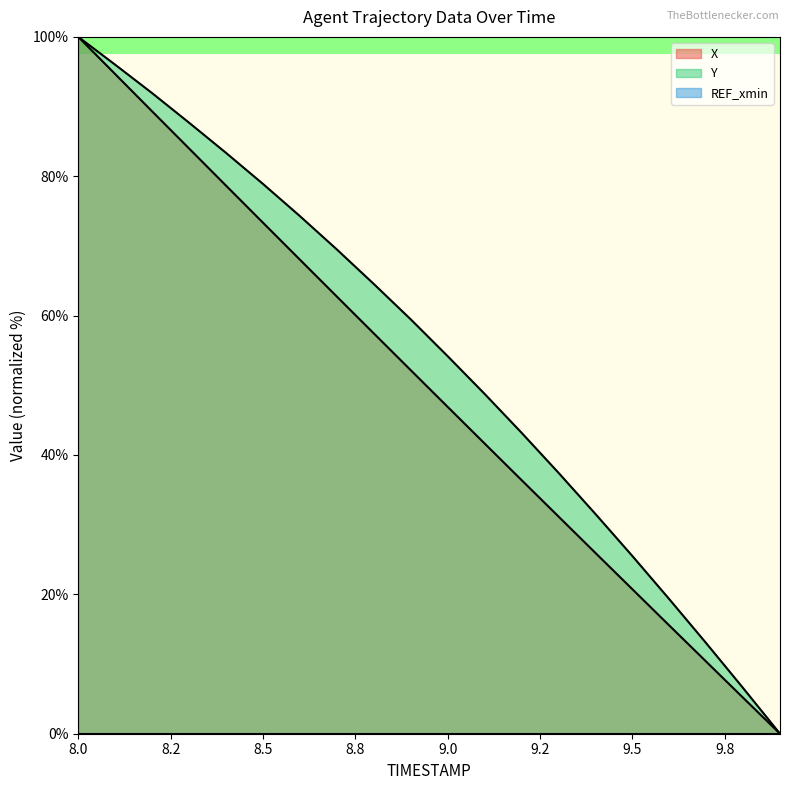

Reading left to right, list all the values displayed in this chart.

X: 100.0	94.7	89.3	84.0	78.7	73.3	68.0	62.7	57.5	52.2	46.9	41.7	36.4	31.2	26.0	20.7	15.5	10.4	5.2	0.0
Y: 100.0	96.0	91.9	87.7	83.4	78.9	74.3	69.5	64.5	59.5	54.2	48.8	43.2	37.5	31.6	25.5	19.3	13.0	6.6	0.0